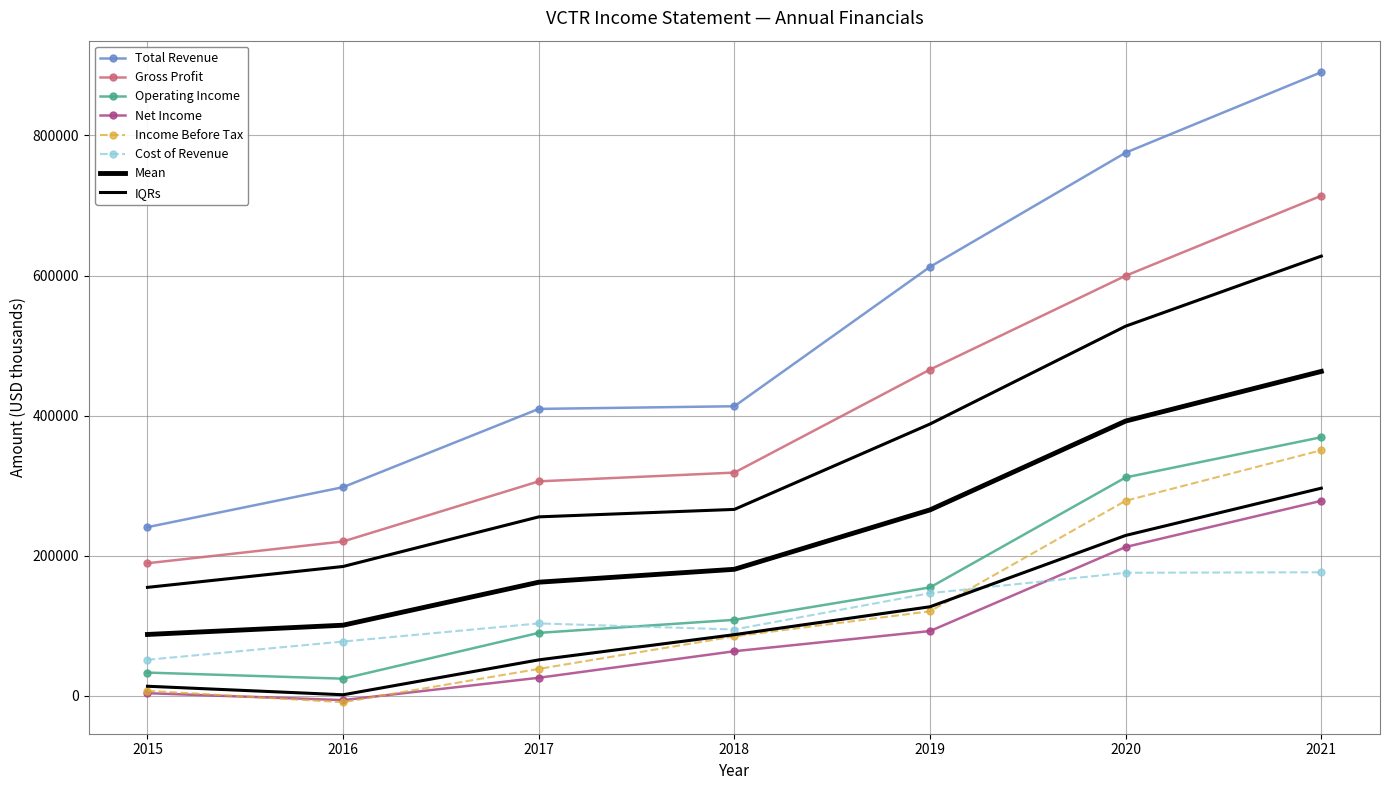

Is it true that Operating Income equals 27552 at 2017?

False